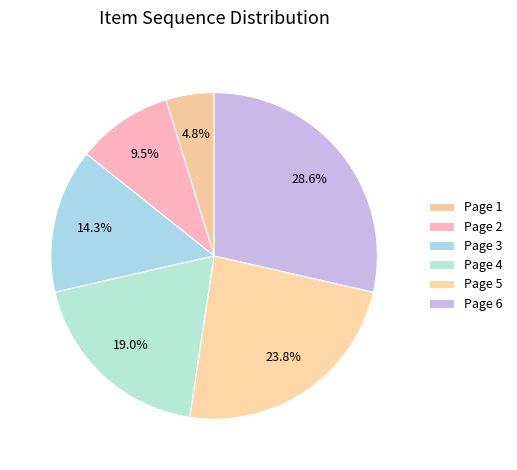

How many slices are in this pie chart?

6